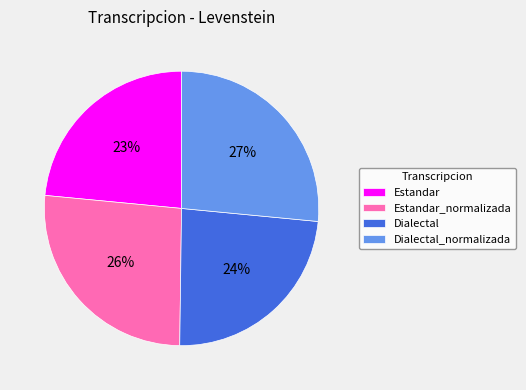

To the nearest percent, what is the difference between the Estandar and Estandar_normalizada slice percentages?

3%